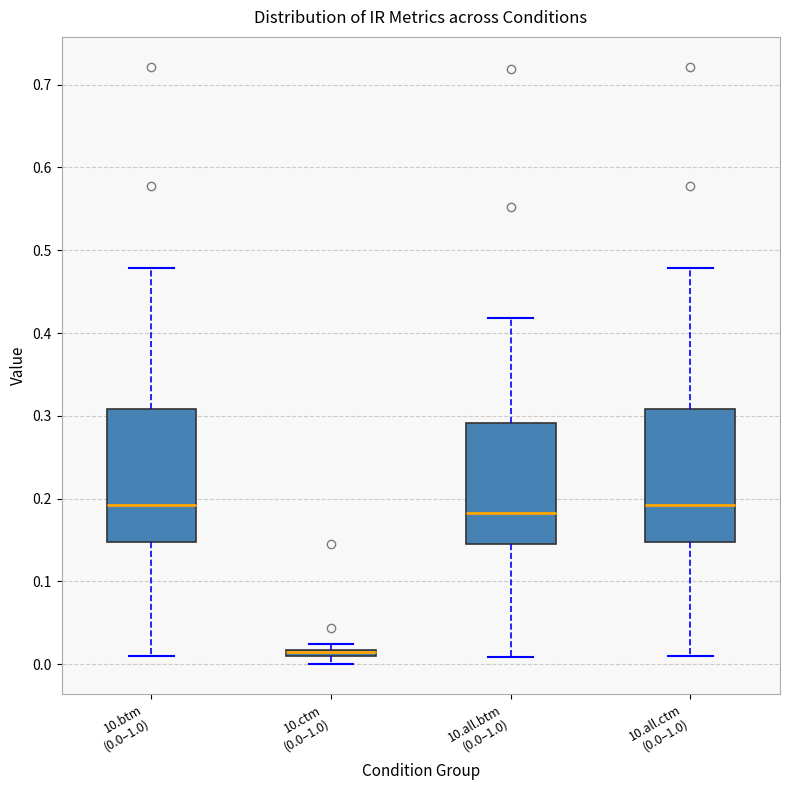

Where is the upper edge of the box for 10.ctm (0.0–1.0) on the y-axis? The values are not printed on the chart, so give them approximately, as read against the axis.

0.02